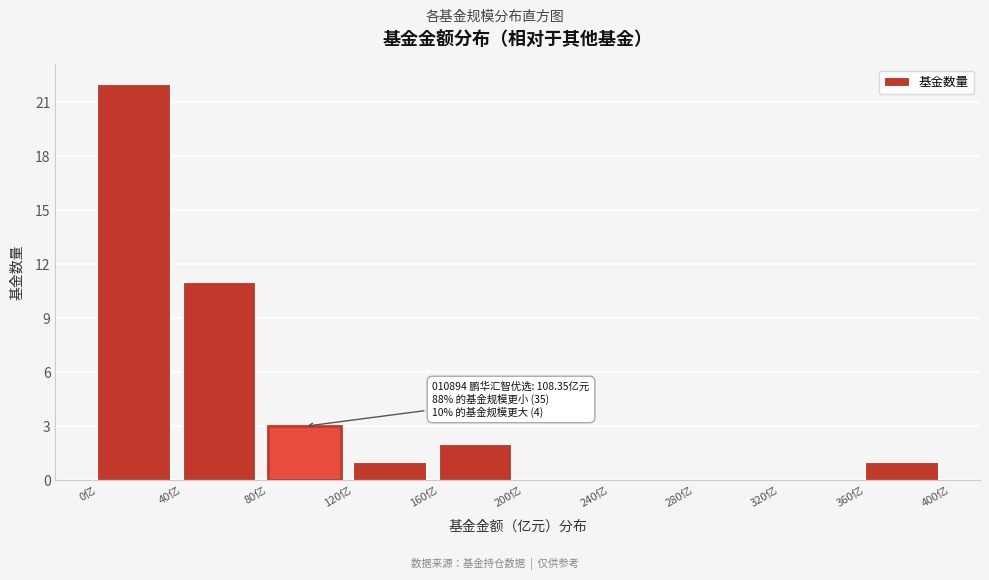

Which range on the x-axis has the tallest bar?

0 to 40